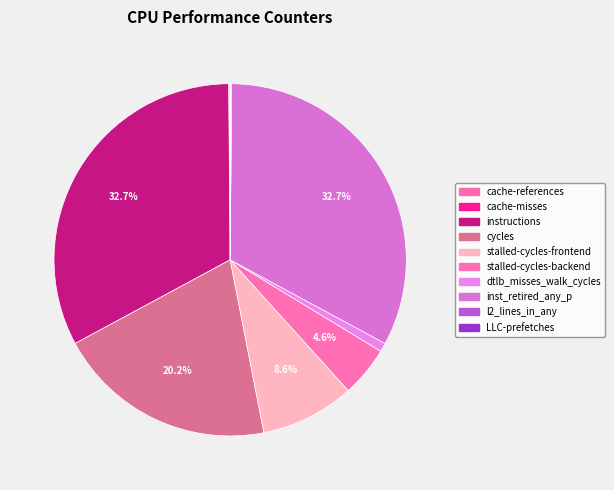

What is the change in value from stalled-cycles-frontend to dtlb_misses_walk_cycles?

-4192377898